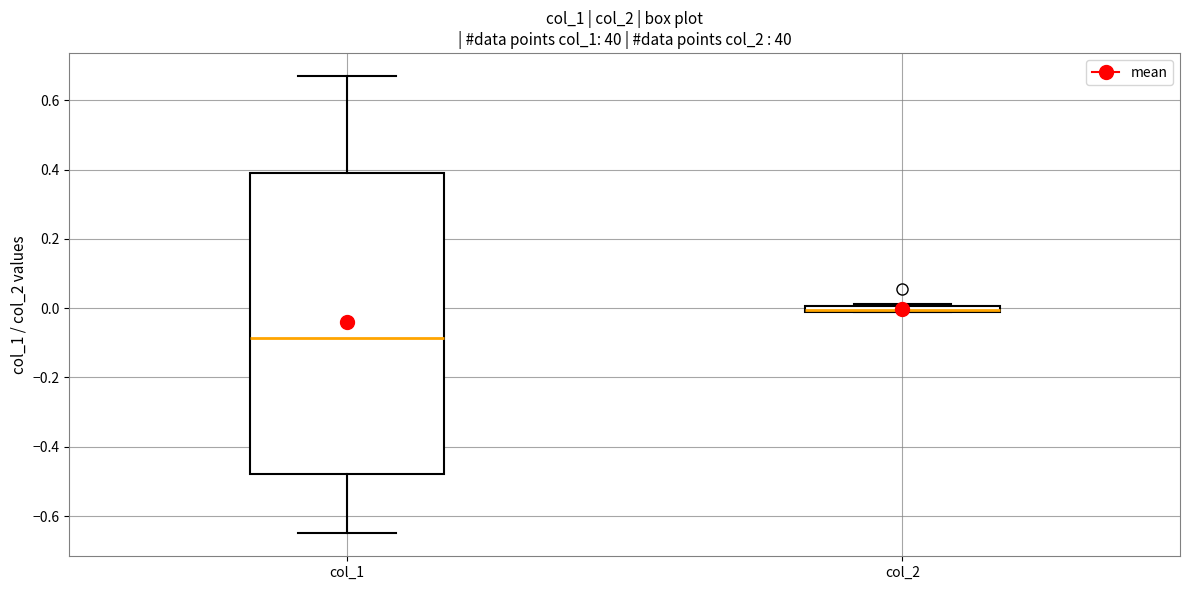

Where is the upper edge of the box for col_2 on the y-axis? The values are not printed on the chart, so give them approximately, as read against the axis.

0.00